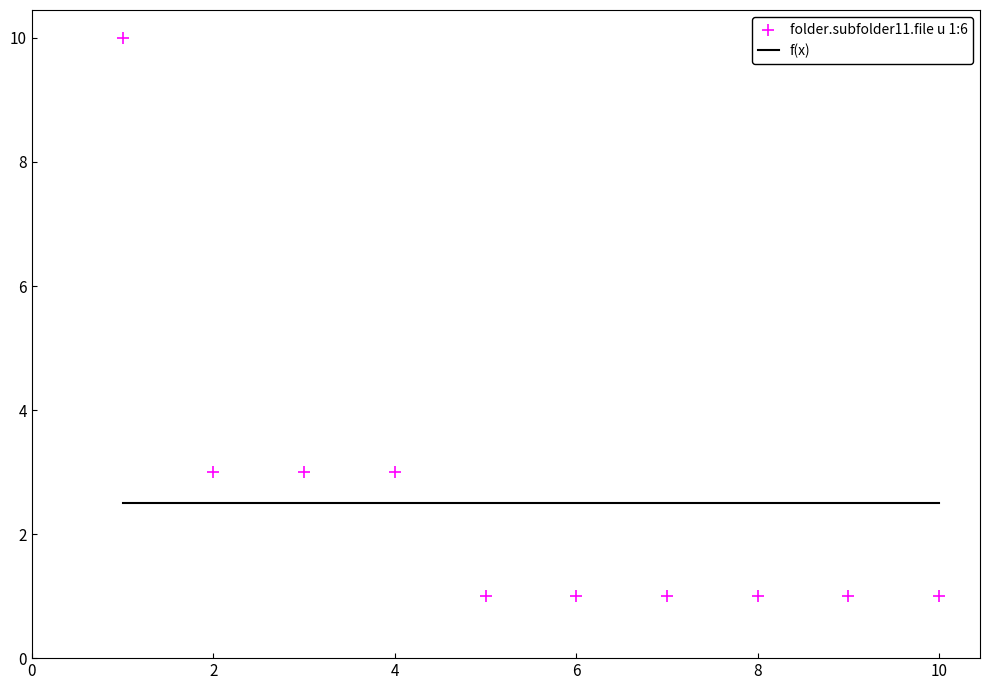

What is the average X value?

6